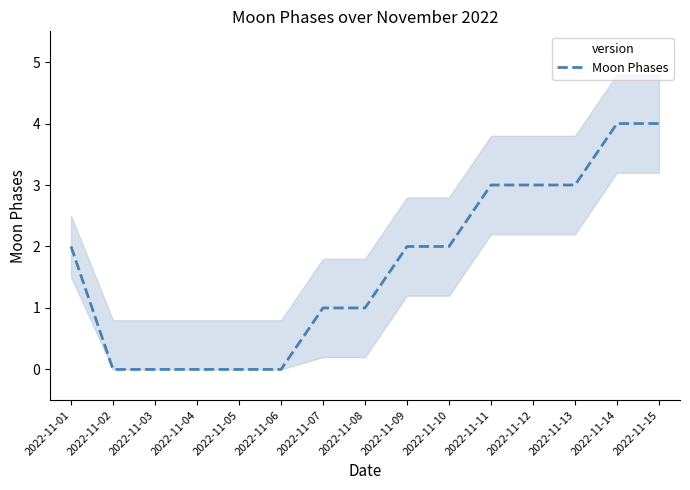

Which category has the lowest value across all series?

2022-11-02